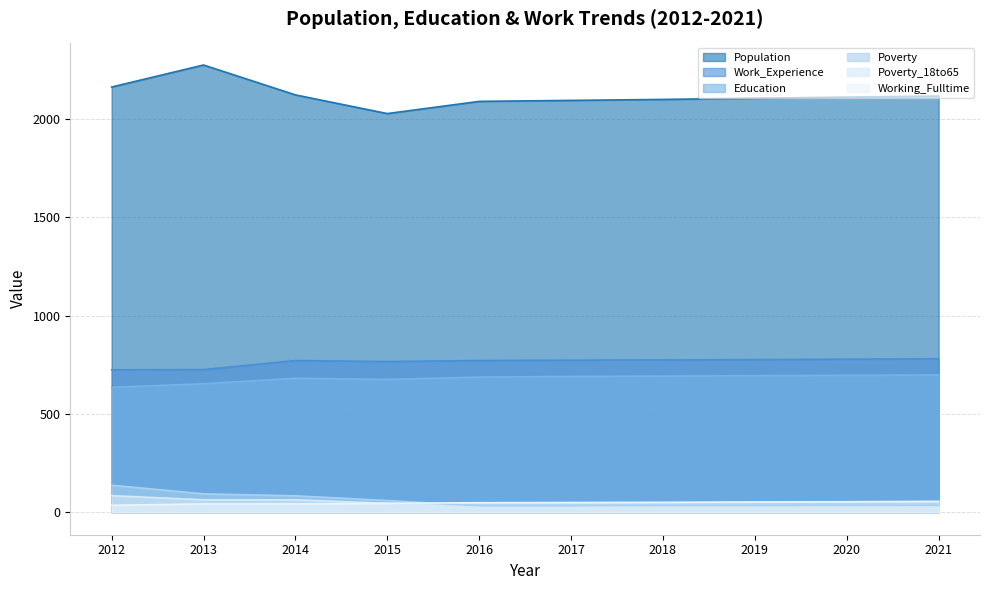

True or false: Population and Poverty cross at least once.

False